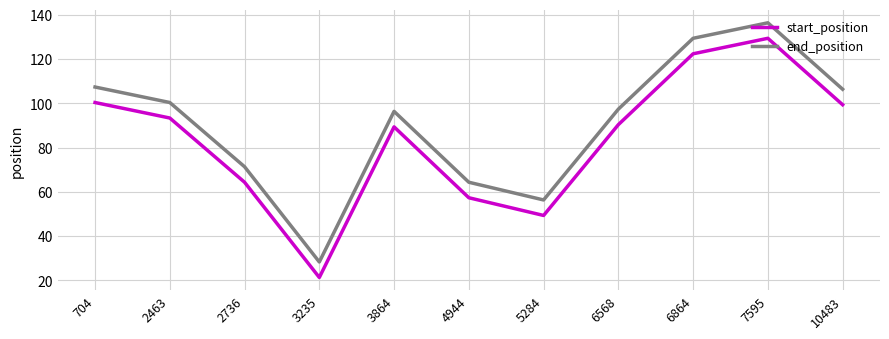

True or false: end_position and start_position intersect in this chart.

False